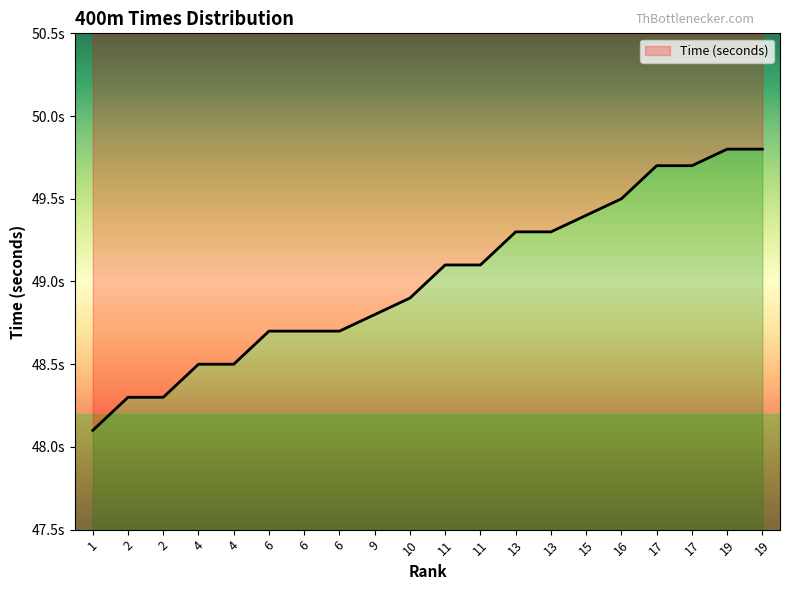

At which category does the chart reach its peak across all series?

19